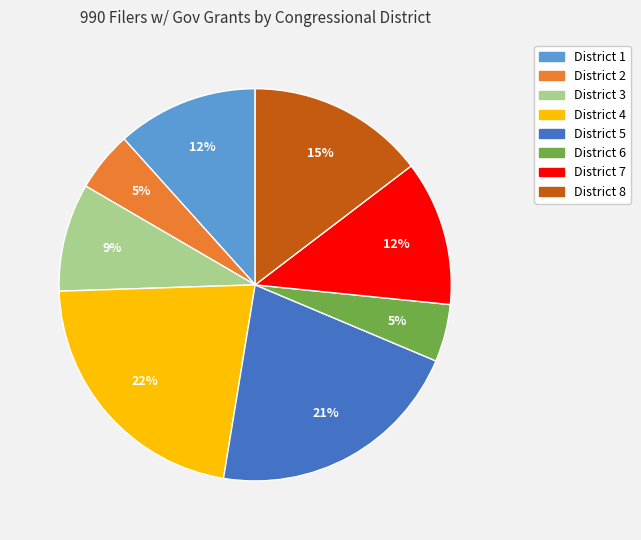

Which slice is the largest?

District 4